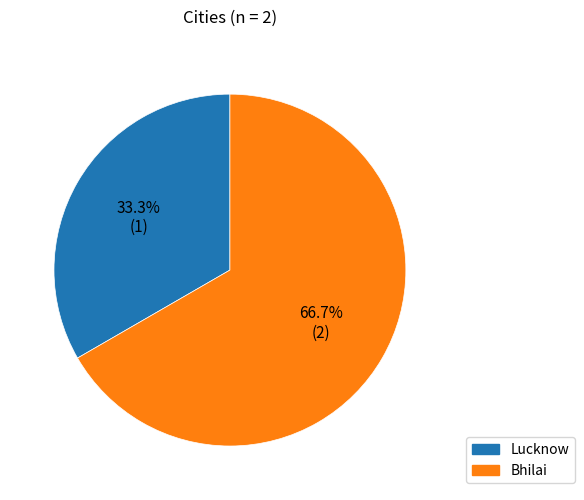

To the nearest percent, what is the difference between the largest and smallest slice percentages?

33%